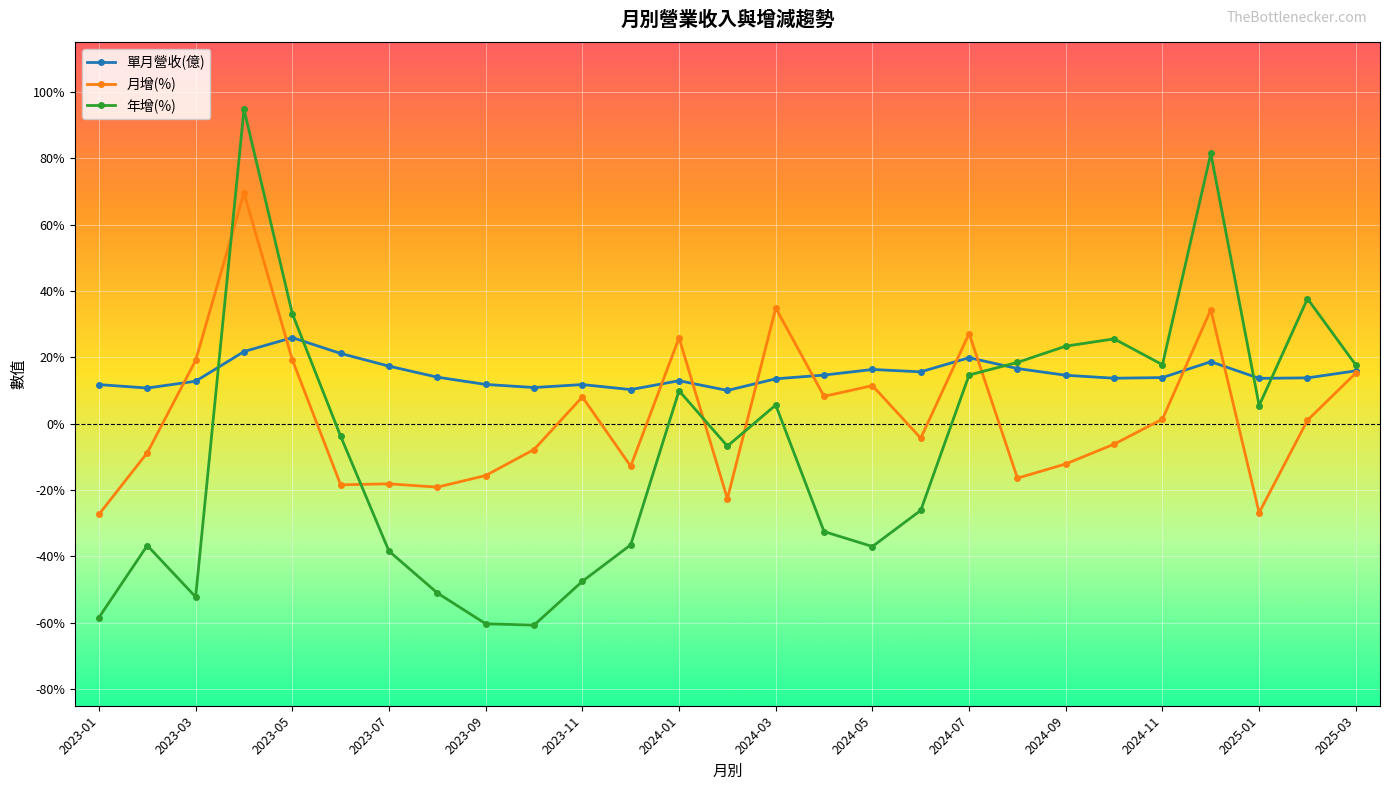

True or false: 年增(%) has more than 0 interior local peaks.

True